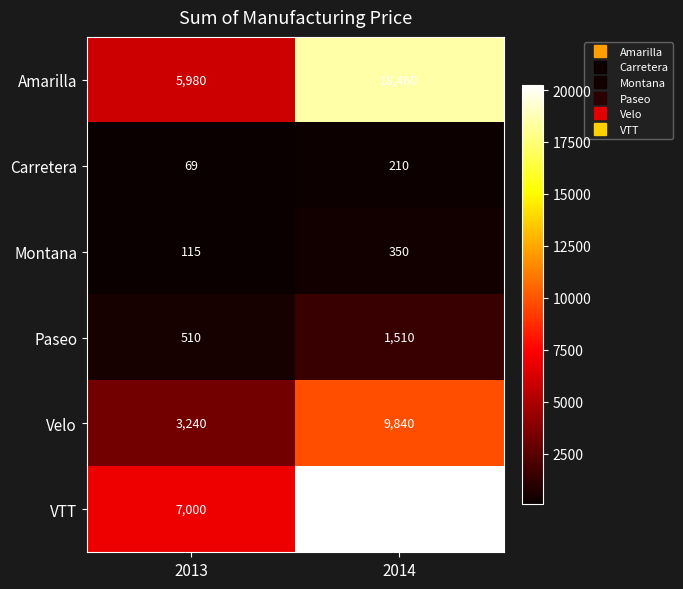

At which category is the sum across all series the highest?

2014